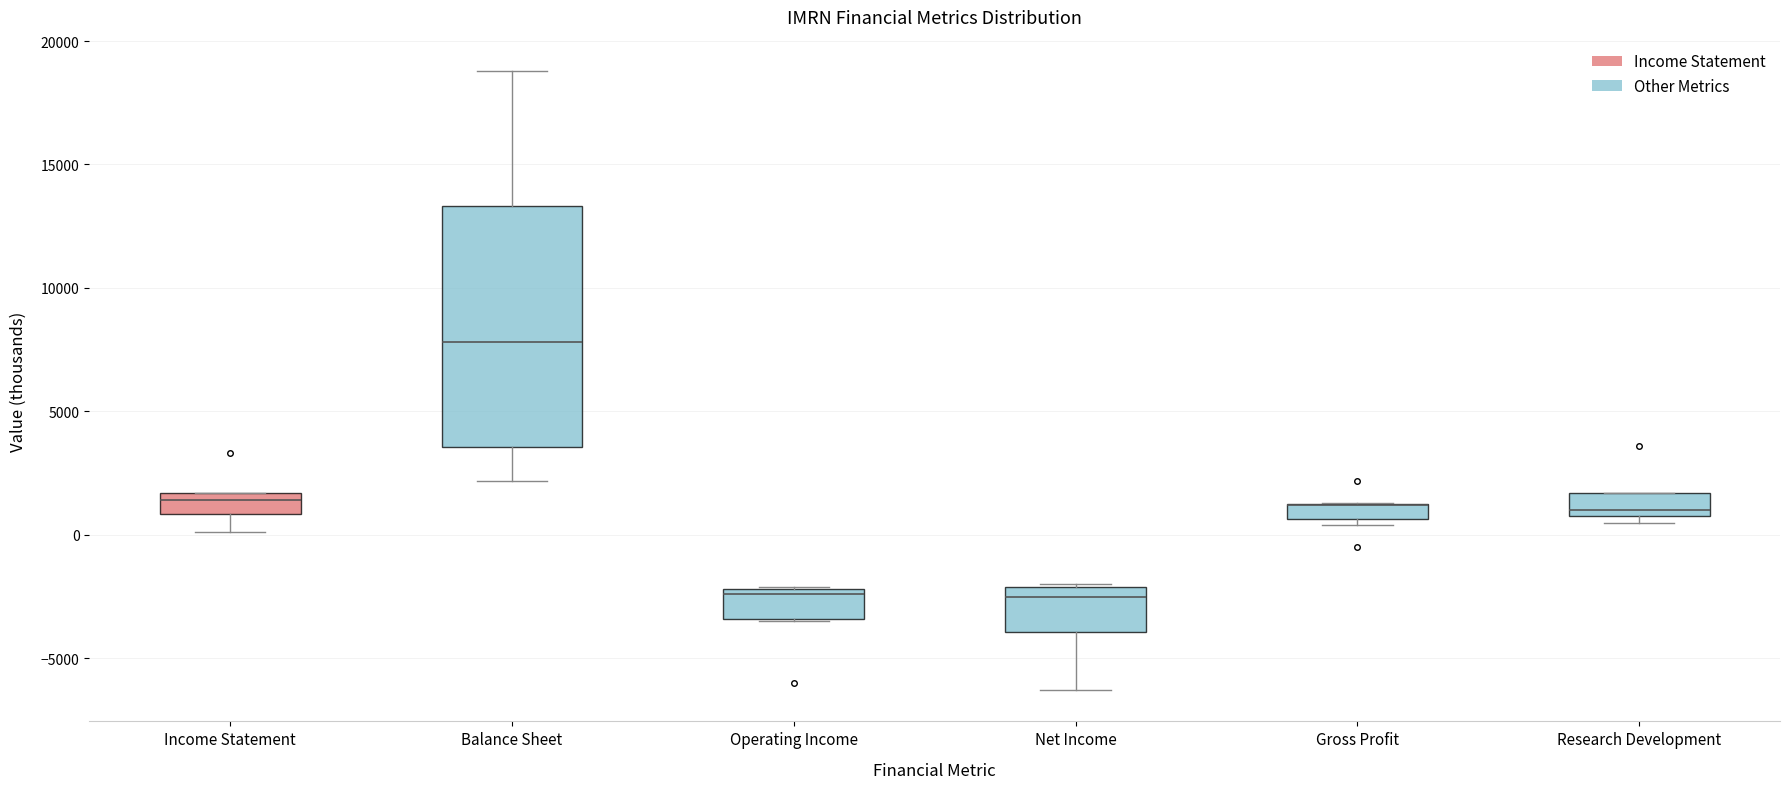

Where is the lower edge of the box for Operating Income on the y-axis? The values are not printed on the chart, so give them approximately, as read against the axis.

-3500